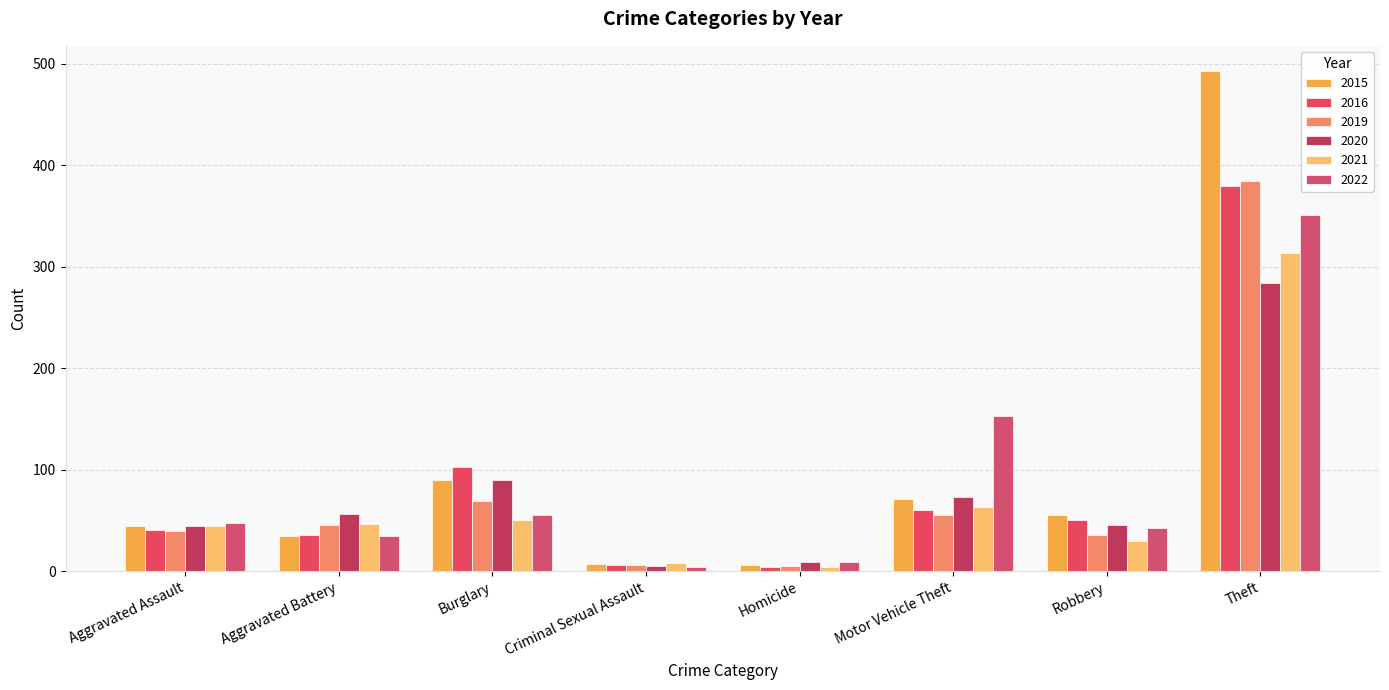

What is the difference between the 2015 values at Burglary and Aggravated Battery?

55